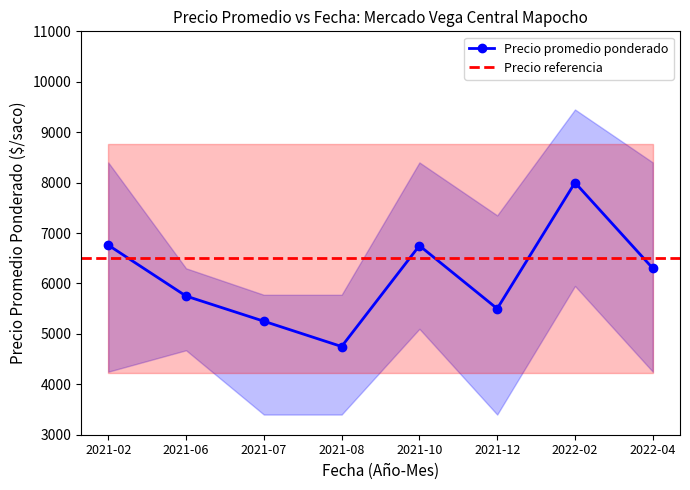

Where is the first local minimum for Precio promedio ponderado?

2021-08